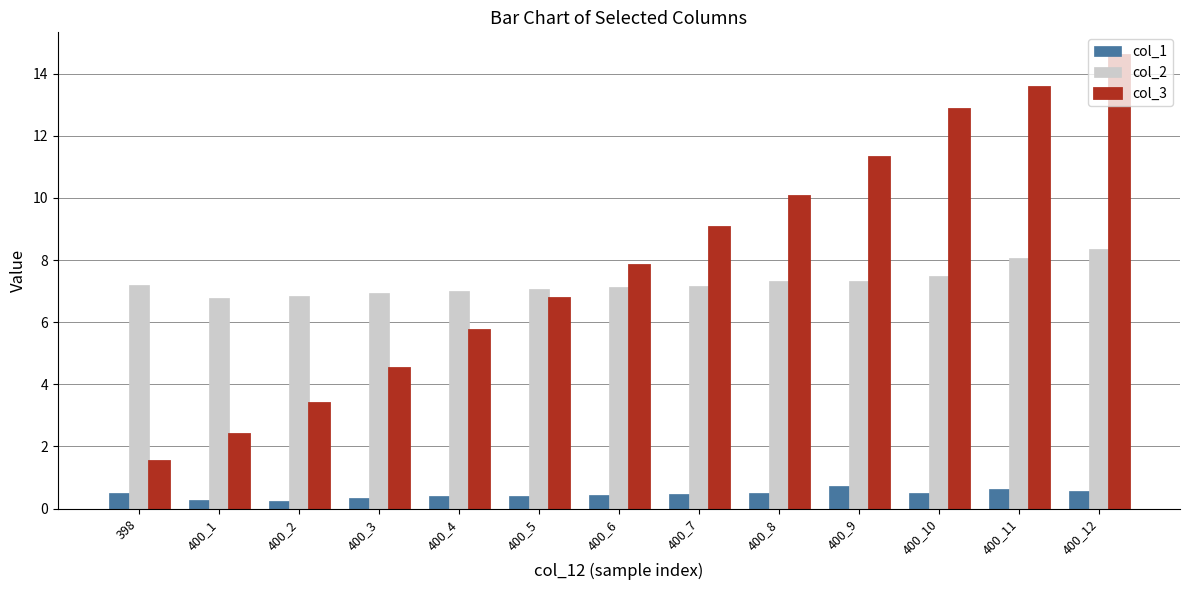

What is the difference between the col_1 values at 400_3 and 400_6?

0.1